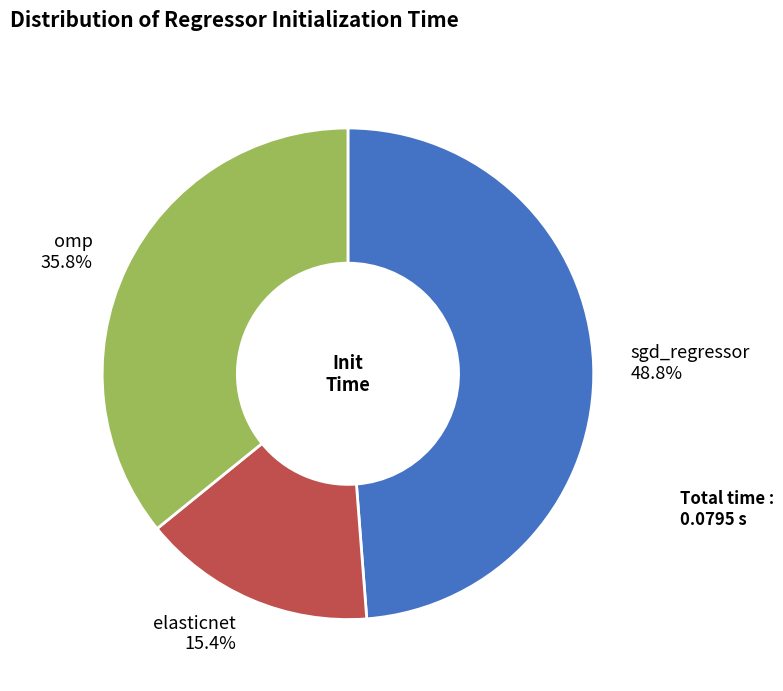

To the nearest percent, what is the difference between the largest and smallest slice percentages?

33%